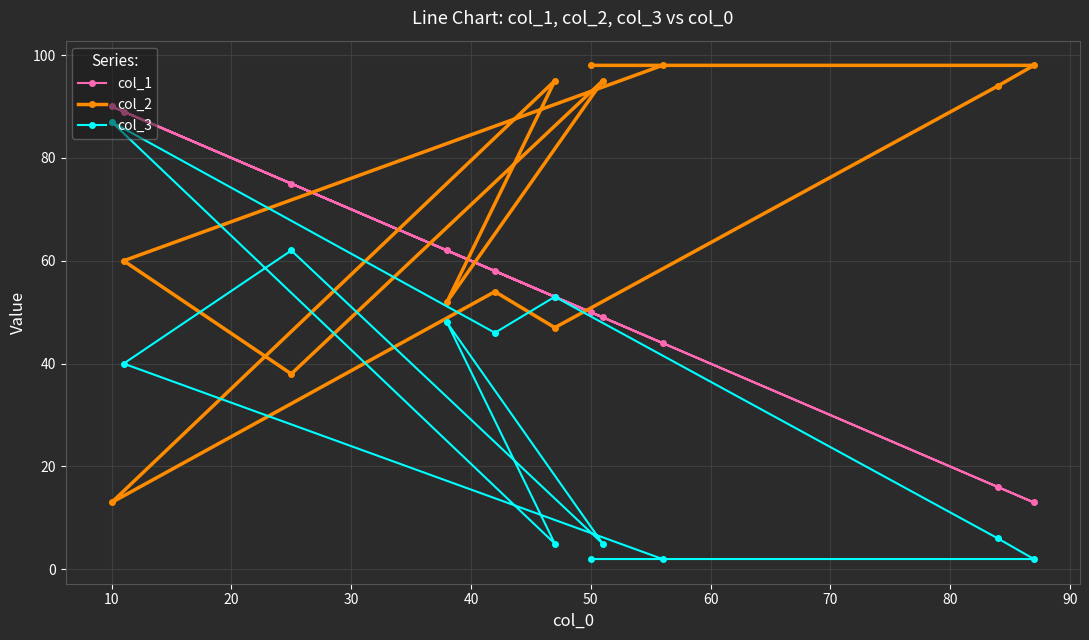

Is the value of col_3 at 0 greater than the value of col_1 at 0?

No